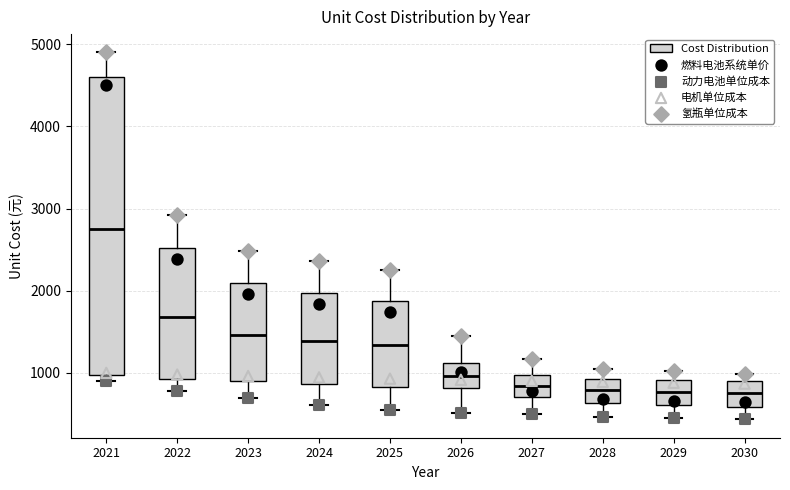

Reading left to right, transcribe this box plot: for each box, give where its median line is, the range the box spans, and where its two whiskers end, as read against the y-axis. The values are not printed on the chart, so give them approximately, as read against the axis.

2021: median 2800, box 1000 to 4600, whiskers 900 to 4900
2022: median 1700, box 900 to 2500, whiskers 800 to 2900
2023: median 1500, box 900 to 2100, whiskers 700 to 2500
2024: median 1400, box 900 to 2000, whiskers 600 to 2400
2025: median 1300, box 800 to 1900, whiskers 500 to 2300
2026: median 1000, box 800 to 1100, whiskers 500 to 1400
2027: median 800, box 700 to 1000, whiskers 500 to 1200
2028: median 800, box 600 to 900, whiskers 500 to 1000
2029: median 800, box 600 to 900, whiskers 400 to 1000
2030: median 800, box 600 to 900, whiskers 400 to 1000